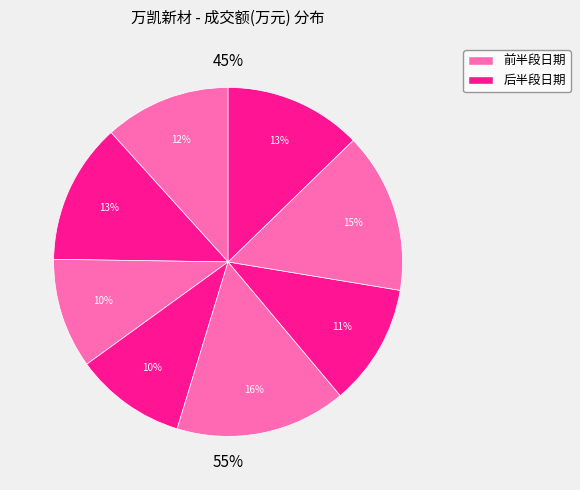

Is there a majority slice in this chart?

No